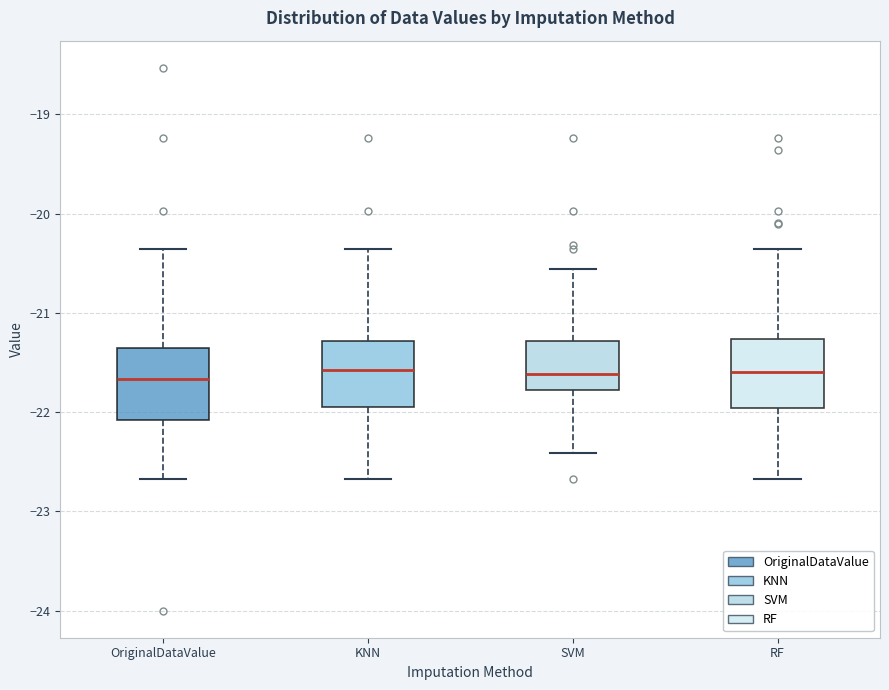

Reading left to right, transcribe this box plot: for each box, give where its median line is, the range the box spans, and where its two whiskers end, as read against the y-axis. The values are not printed on the chart, so give them approximately, as read against the axis.

OriginalDataValue: median -21.7, box -22.1 to -21.4, whiskers -22.7 to -20.4
KNN: median -21.6, box -21.9 to -21.3, whiskers -22.7 to -20.4
SVM: median -21.6, box -21.8 to -21.3, whiskers -22.4 to -20.6
RF: median -21.6, box -22.0 to -21.3, whiskers -22.7 to -20.4